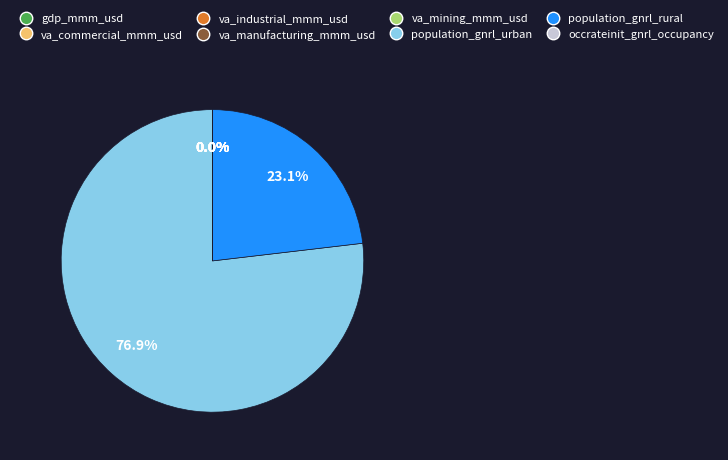

Is there a majority slice in this chart?

Yes